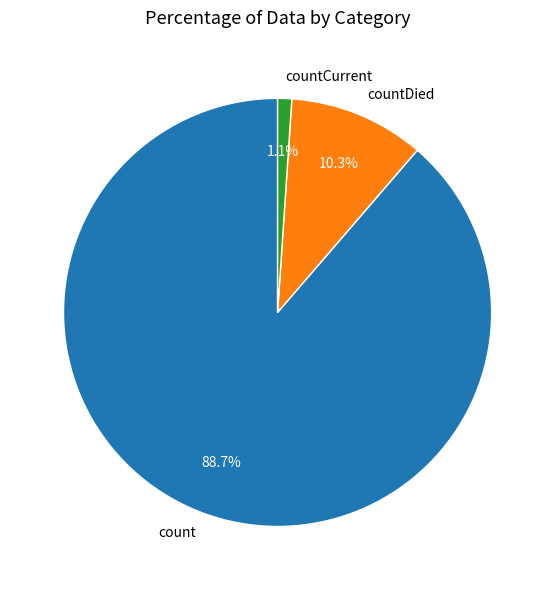

The count slice represents 89% of the pie. True or false?

True